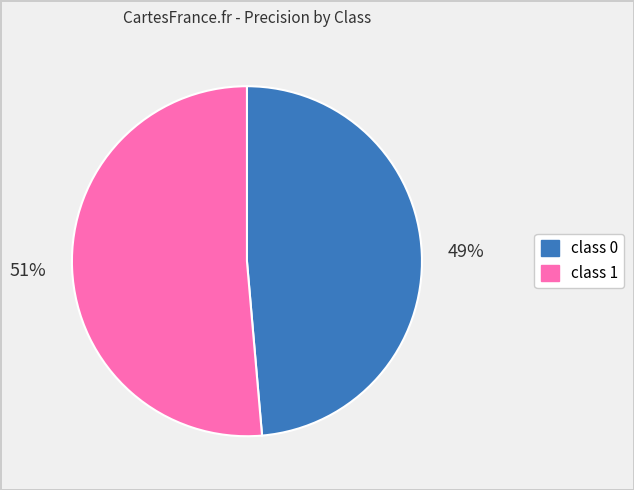

Is it true that class 1 is 51% of the pie?

True